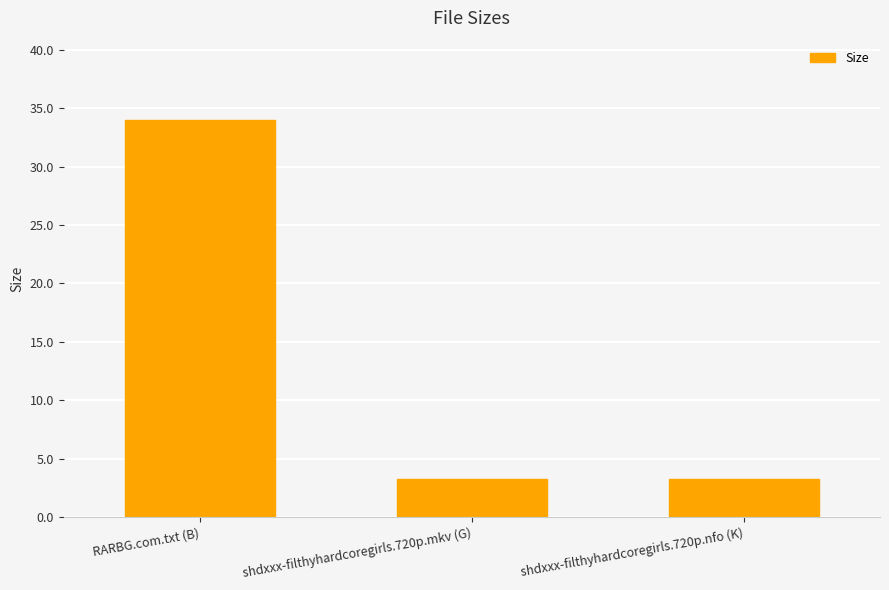

Count the number of categories in the chart.

3